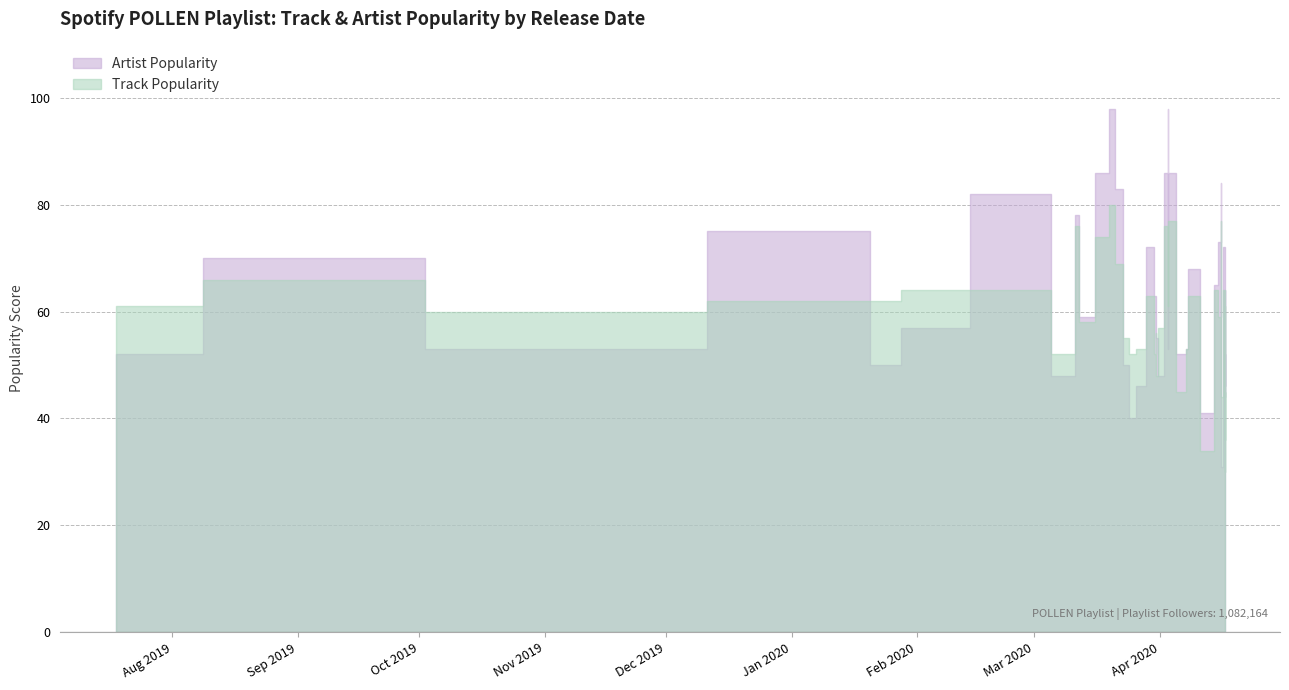

How many lines are shown in the chart?

2